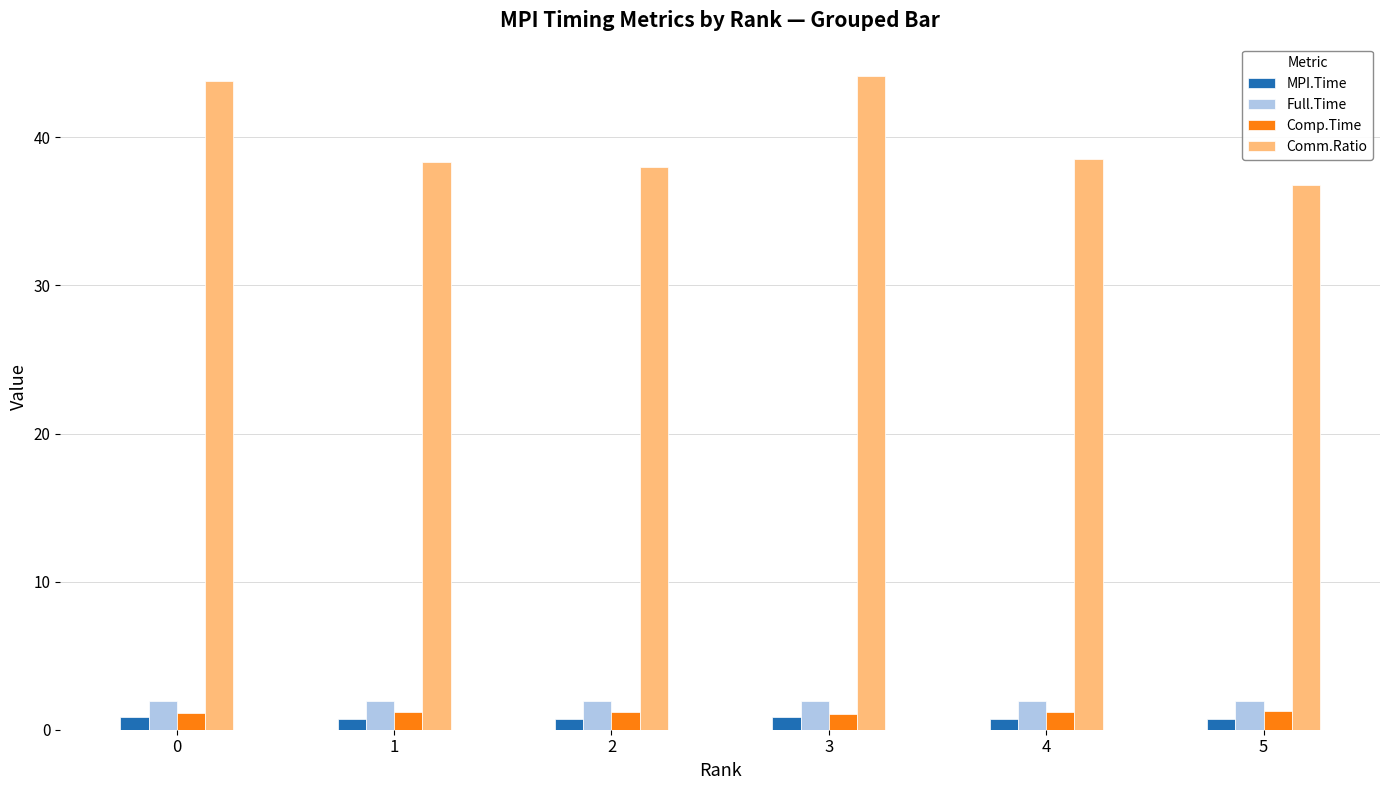

What is the maximum value for Comm.Ratio?

44.1